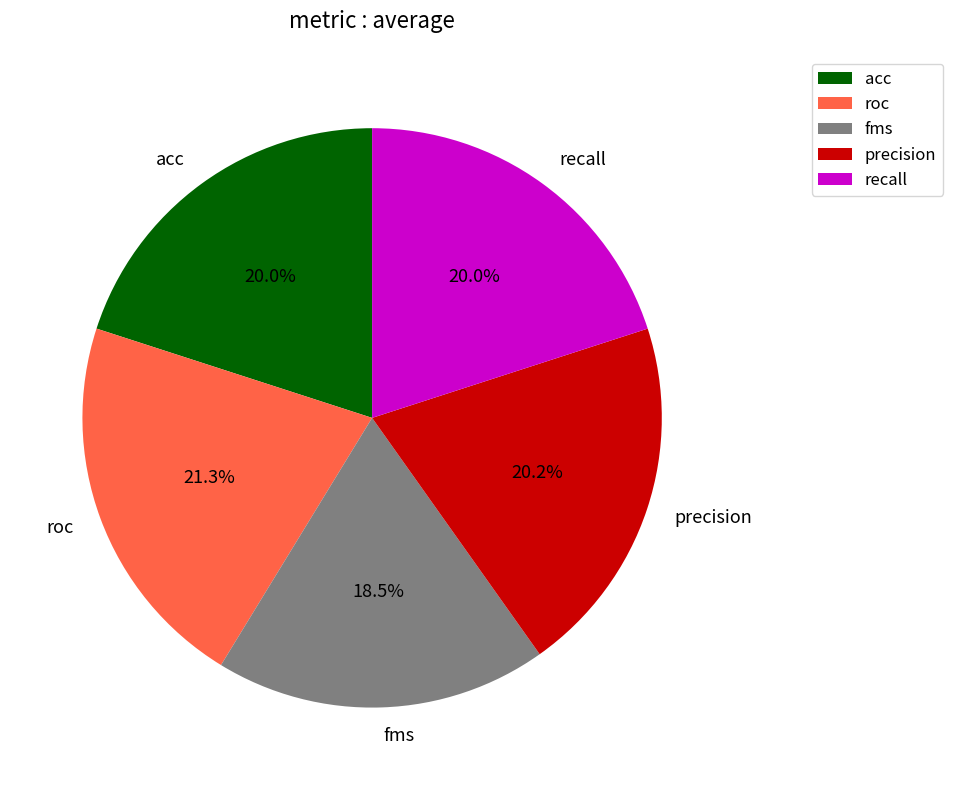

True or false: roc accounts for 13% of the total.

False